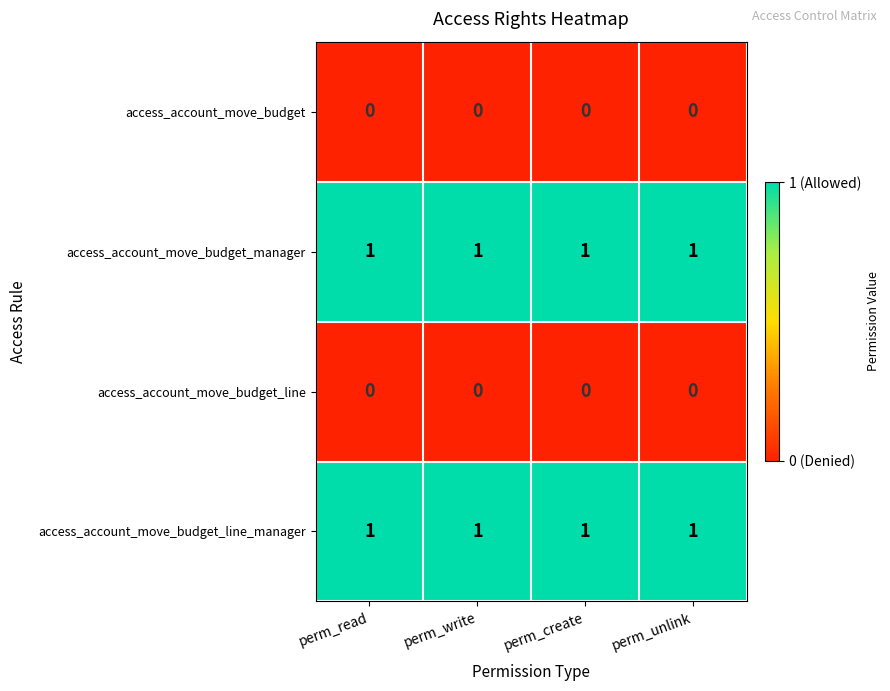

The access_account_move_budget series shows 0 at perm_read. True or false?

True